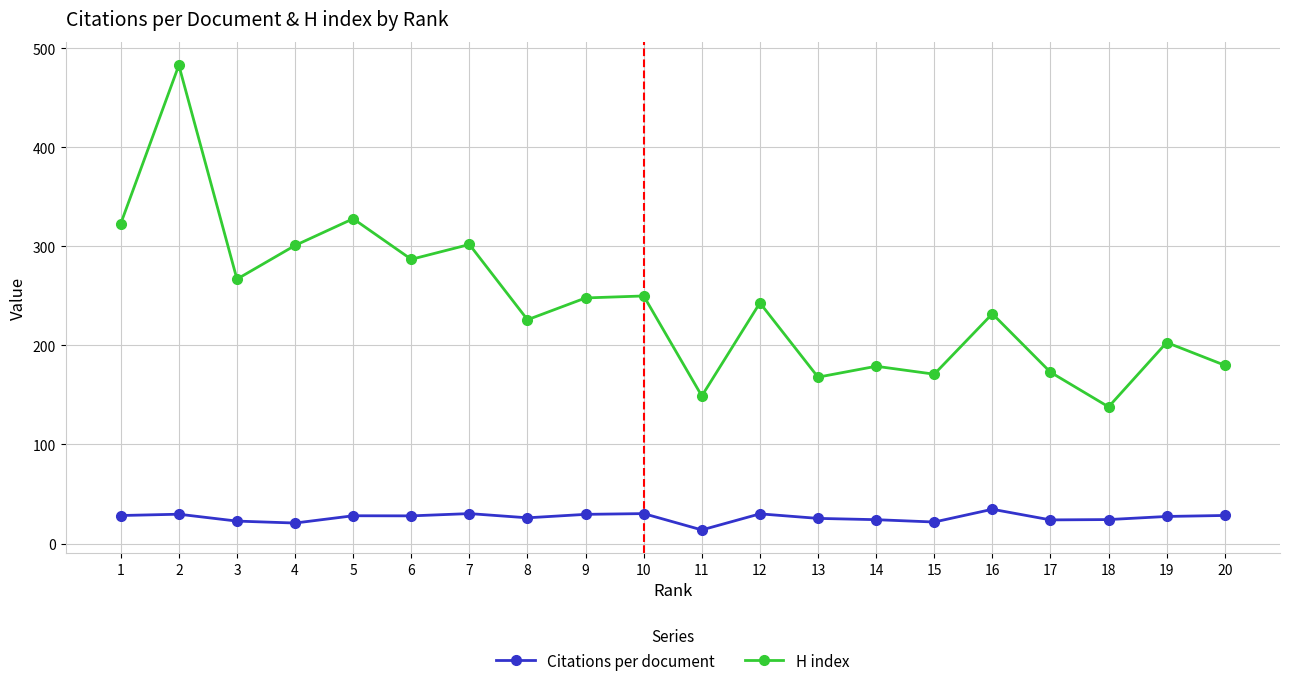

Count the number of categories in the chart.

20